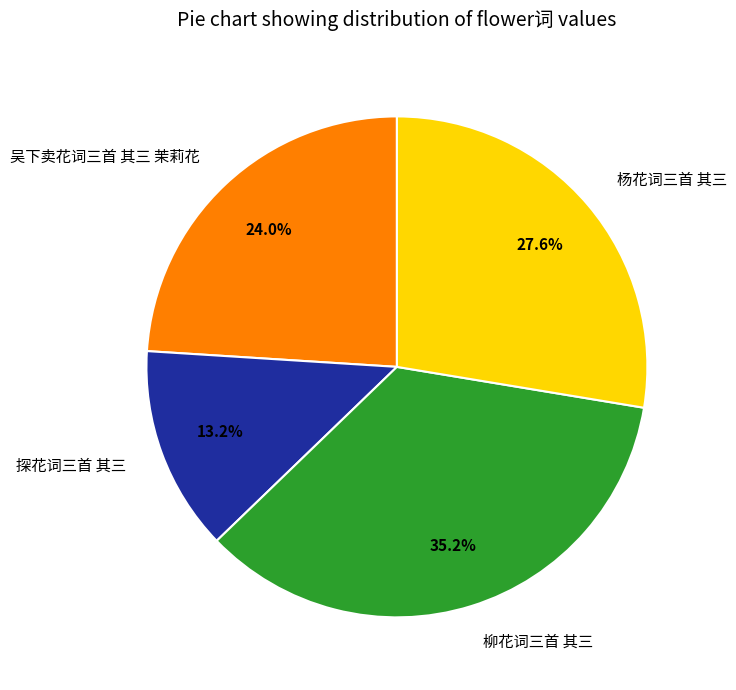

Between 杨花词三首 其三 and 探花词三首 其三, which is larger?

杨花词三首 其三